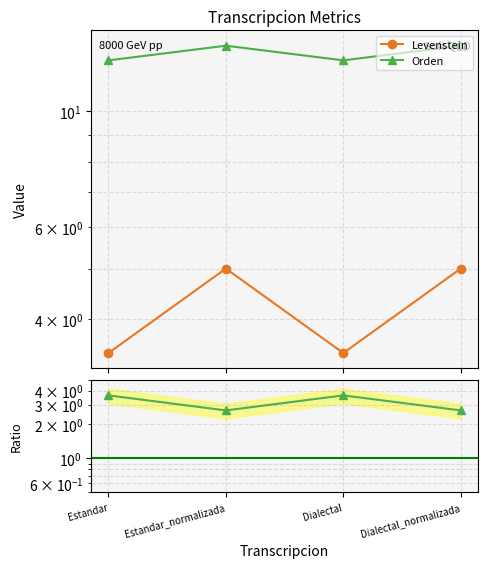

At which label does Orden / Levenstein reach its peak?

Estandar